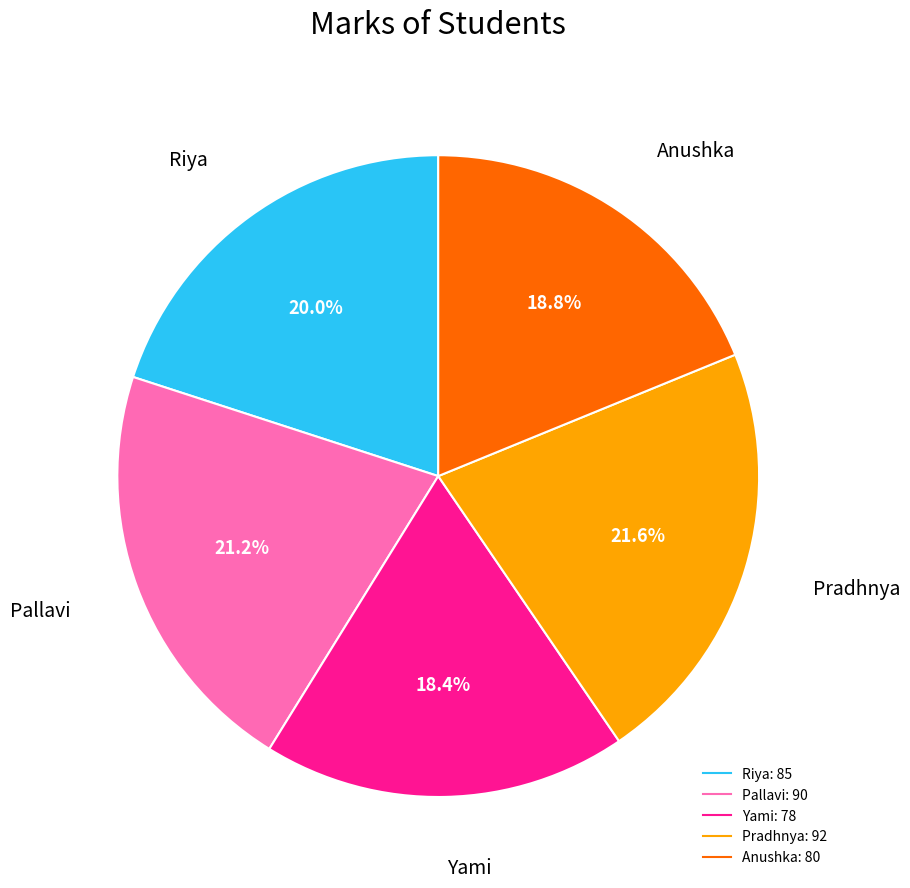

Approximately how many times larger is the value at Yami compared to Anushka?

1.0